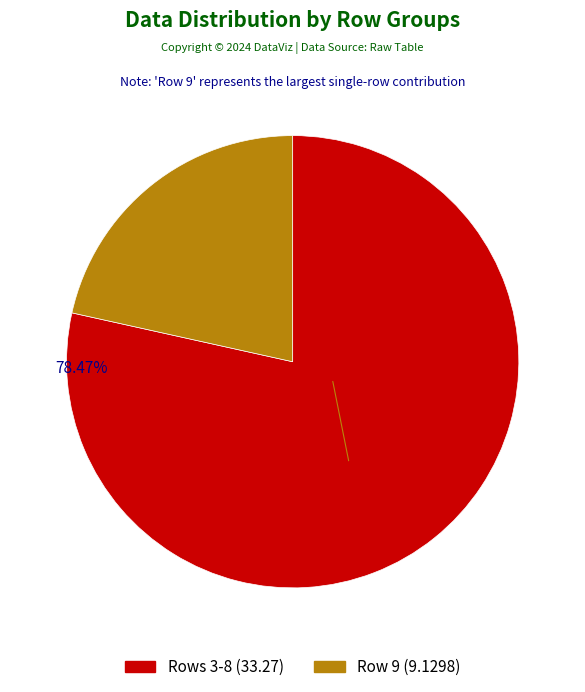

Does any single category account for the majority?

Yes